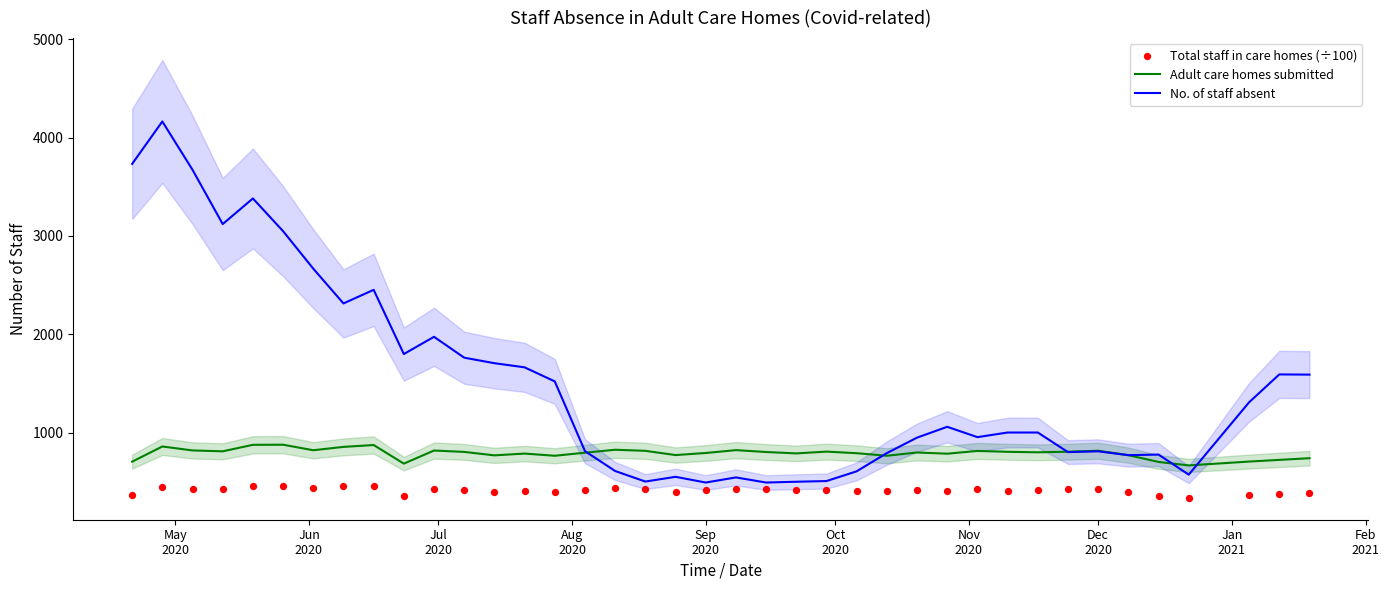

At how many categories does at least one series exceed 3052?

5